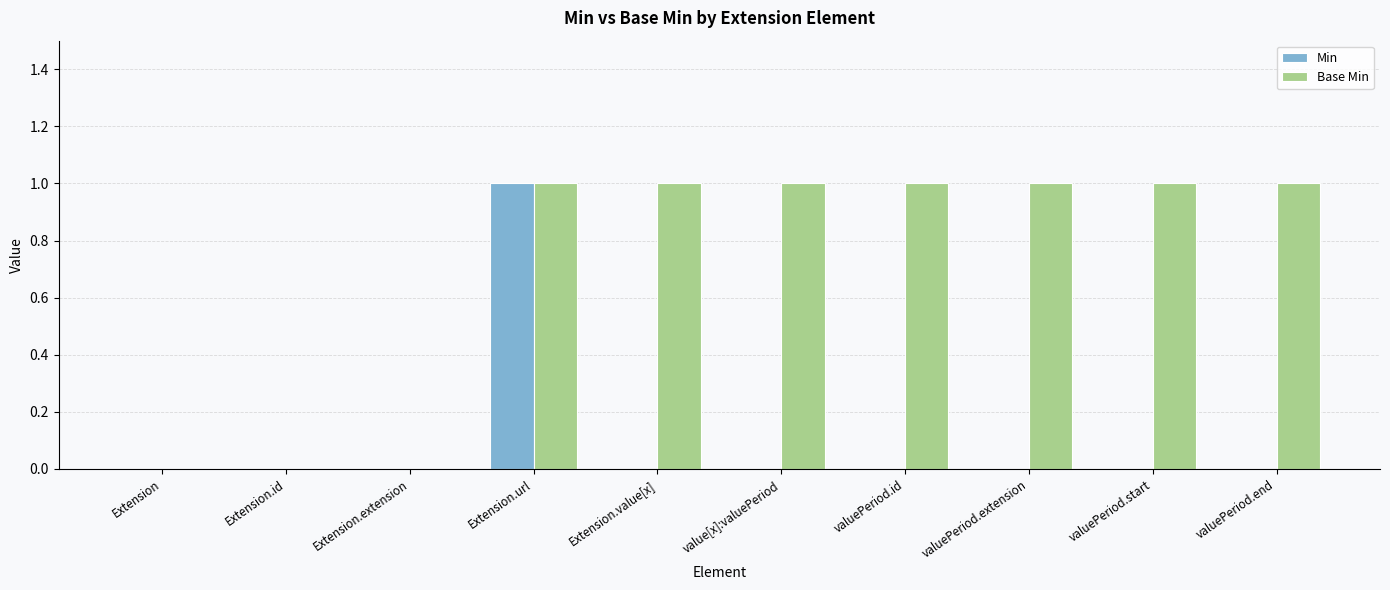

Reading left to right, transcribe all the data shown in this chart.

Min: Extension=0	Extension.id=0	Extension.extension=0	Extension.url=1	Extension.value[x]=0	value[x]:valuePeriod=0	valuePeriod.id=0	valuePeriod.extension=0	valuePeriod.start=0	valuePeriod.end=0
Base Min: Extension=0	Extension.id=0	Extension.extension=0	Extension.url=1	Extension.value[x]=1	value[x]:valuePeriod=1	valuePeriod.id=1	valuePeriod.extension=1	valuePeriod.start=1	valuePeriod.end=1